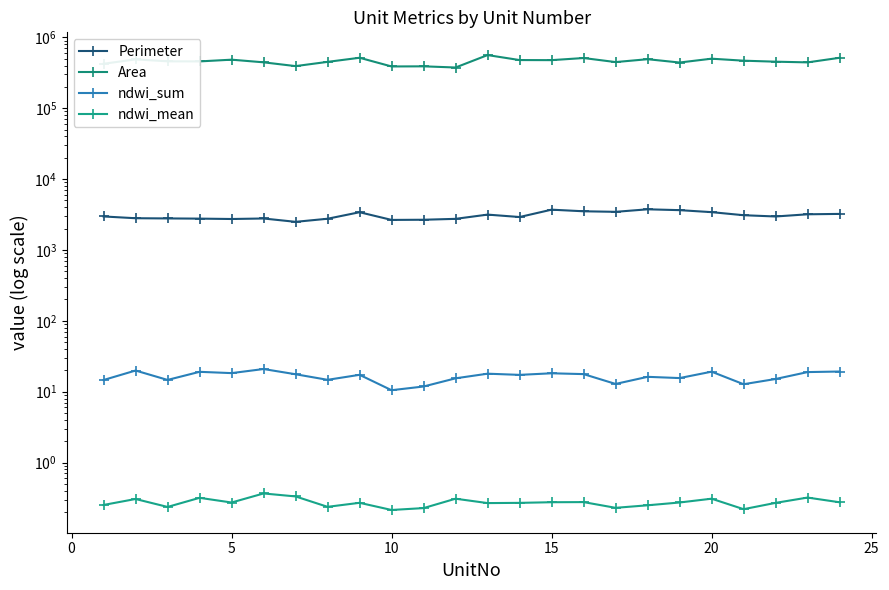

How many lines are shown in the chart?

4